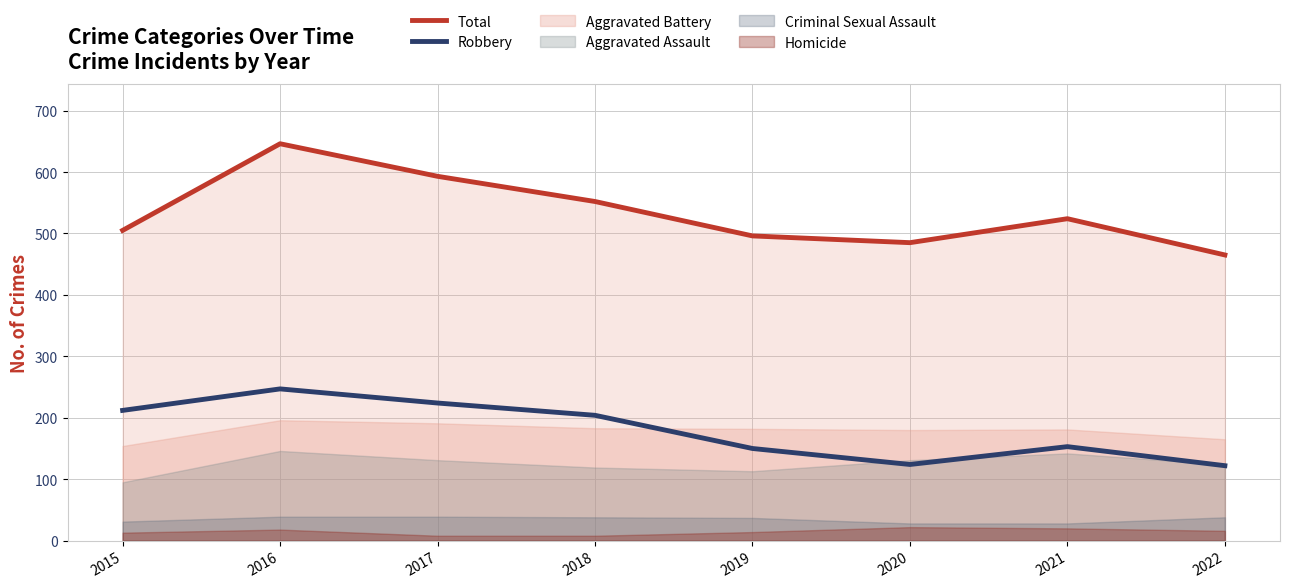

At which category is the sum across all series the highest?

2016